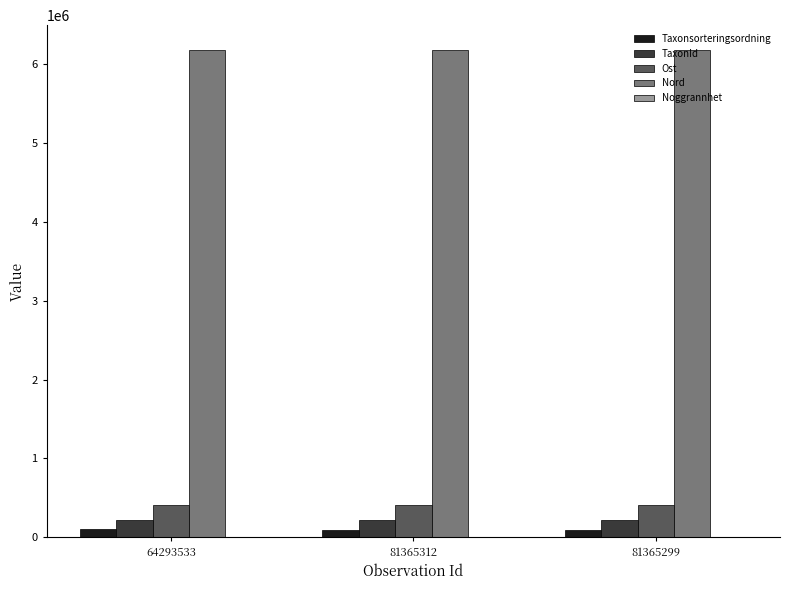

Count the number of categories in the chart.

3